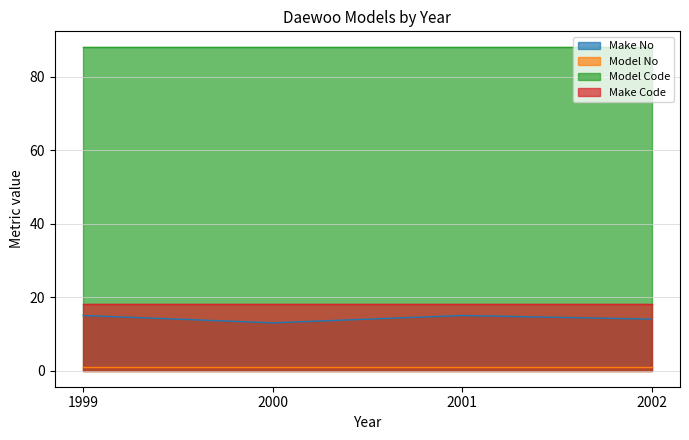

Which label corresponds to the smallest value in the chart?

1999